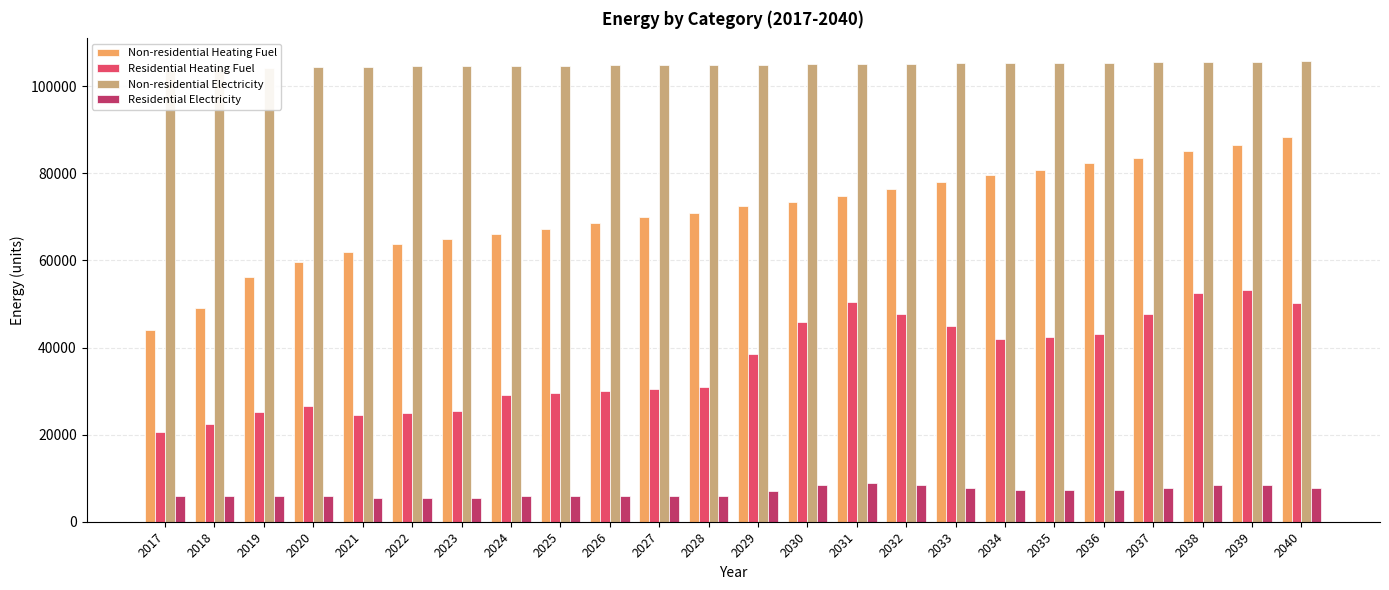

The Non-residential Electricity series shows 41780.7 at 2034. True or false?

False